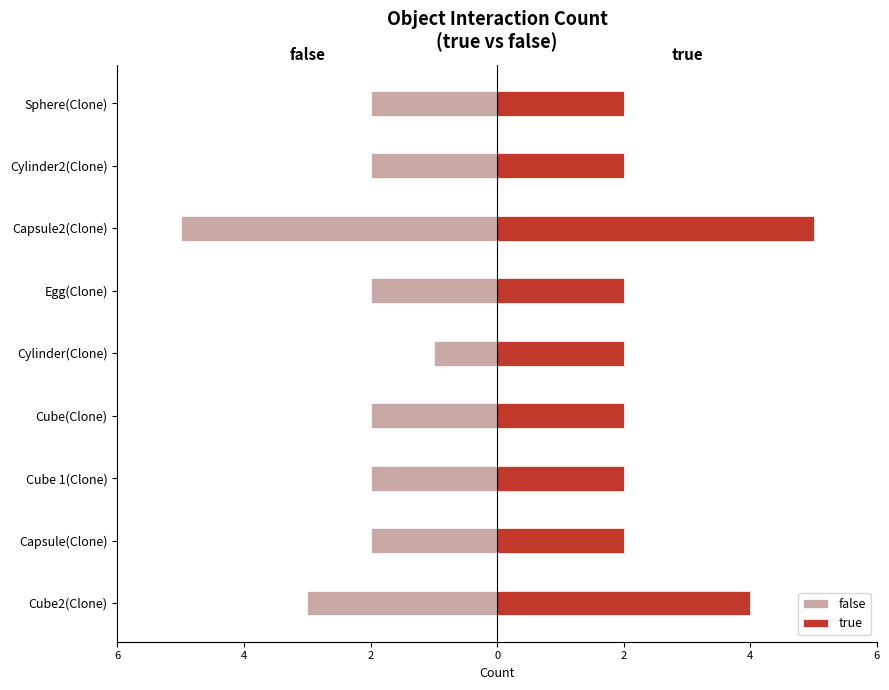

The value of false at Cube2(Clone) is -3. True or false?

True